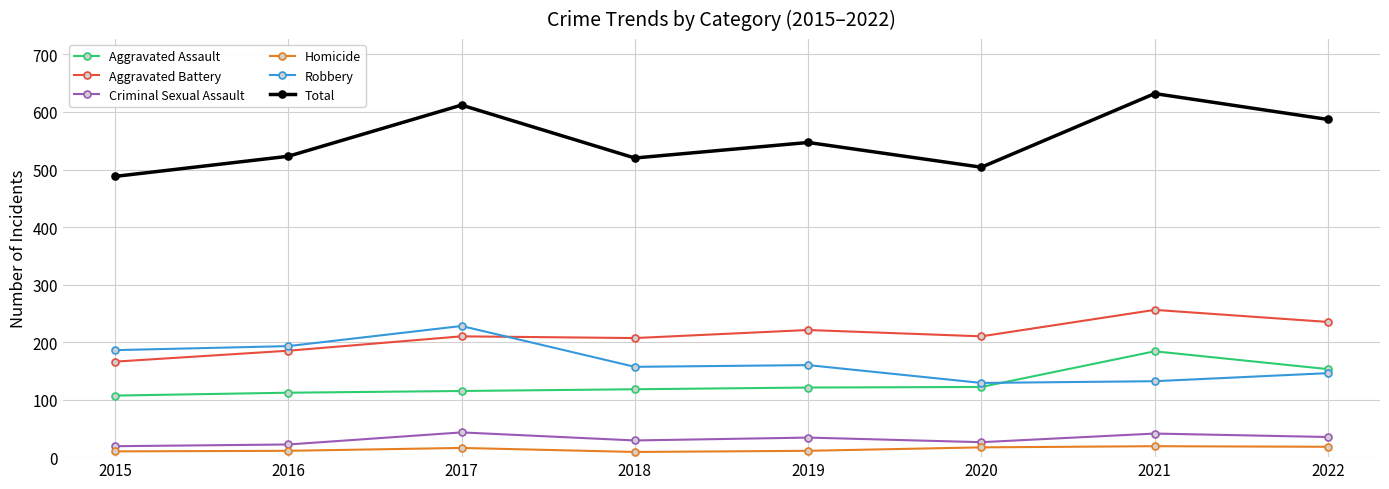

True or false: Total and Aggravated Battery intersect in this chart.

False